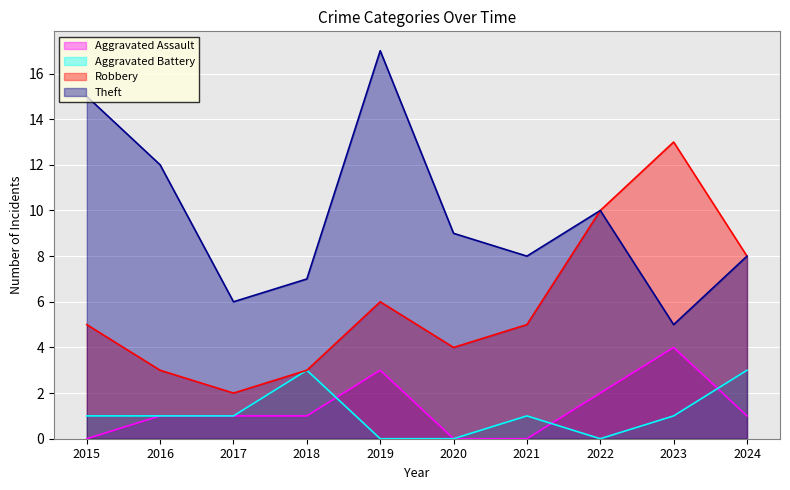

What is the average value of the Theft series?

10